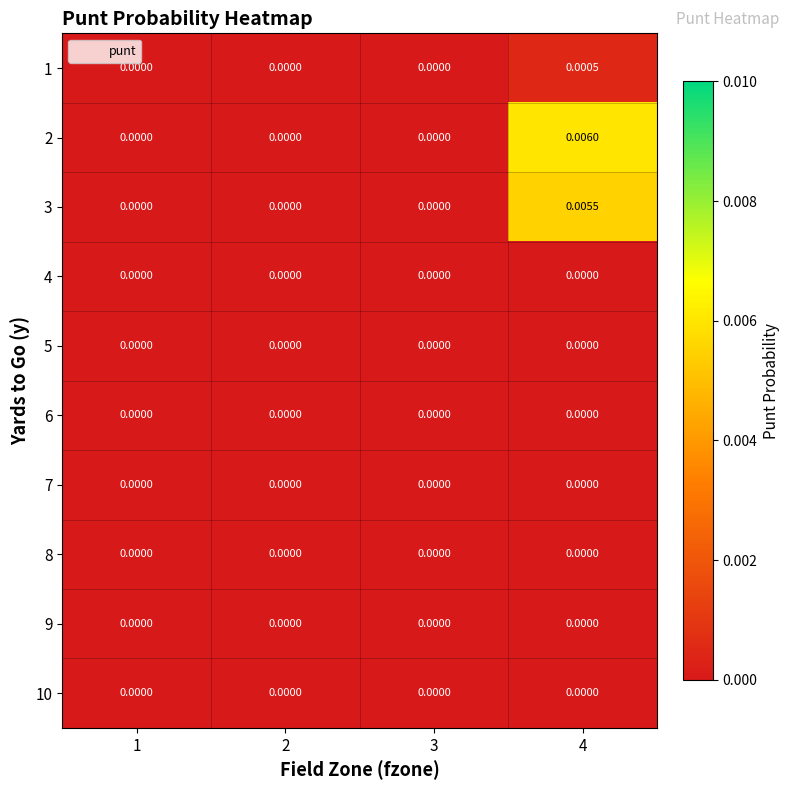

Is the value of 2 at 4 greater than the value of 6 at 2?

Yes